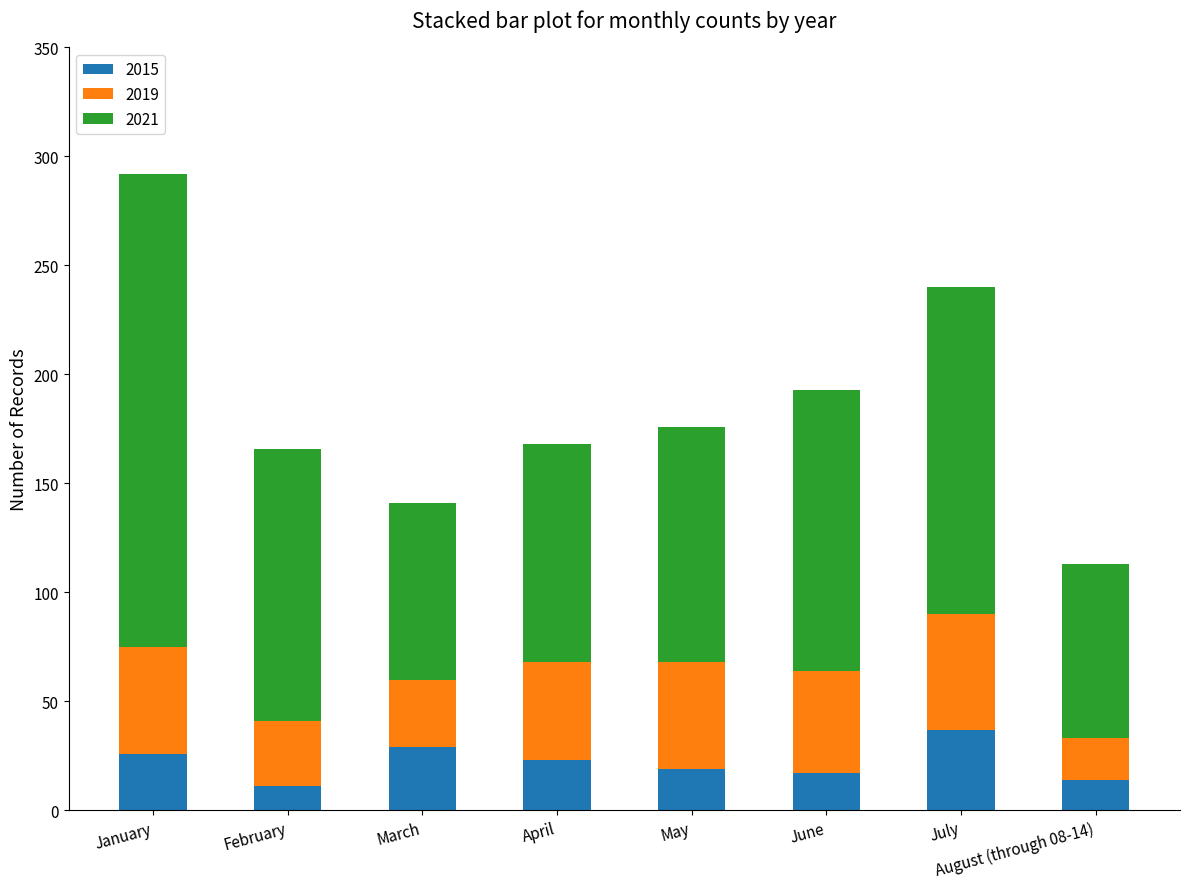

What is the total value across all series at June?

193